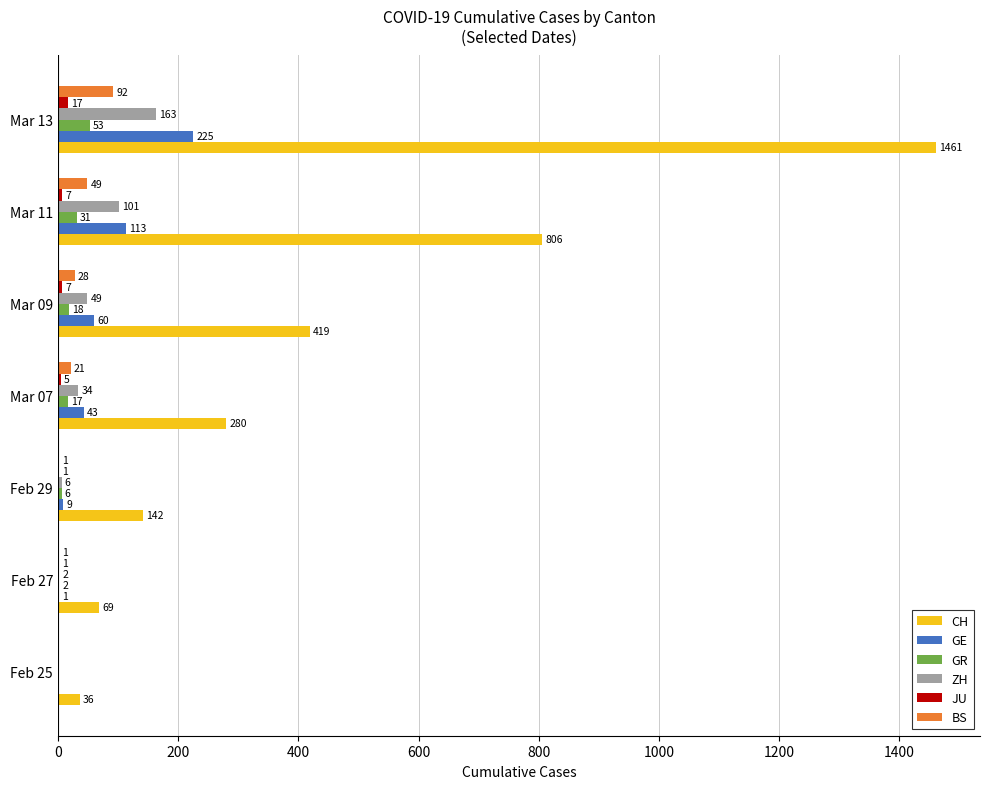

What is the sum of all BS values?

192